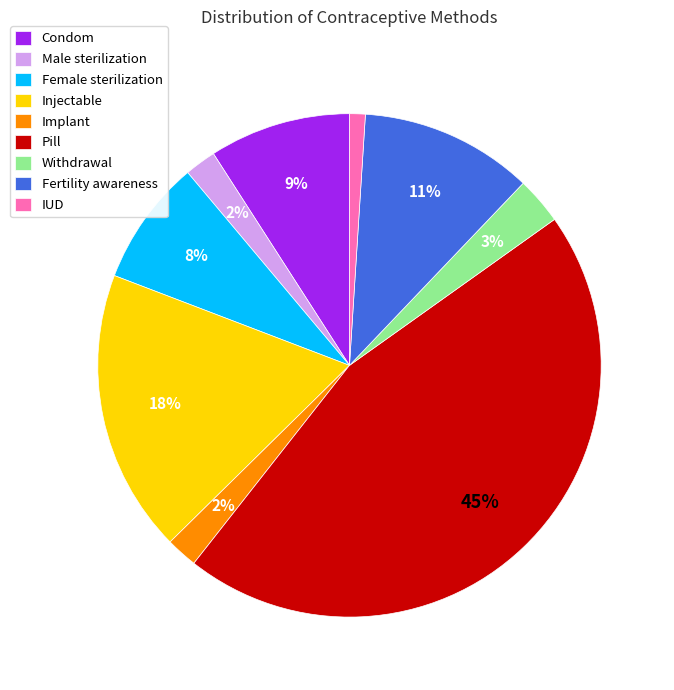

Between Male sterilization and Fertility awareness, which is larger?

Fertility awareness